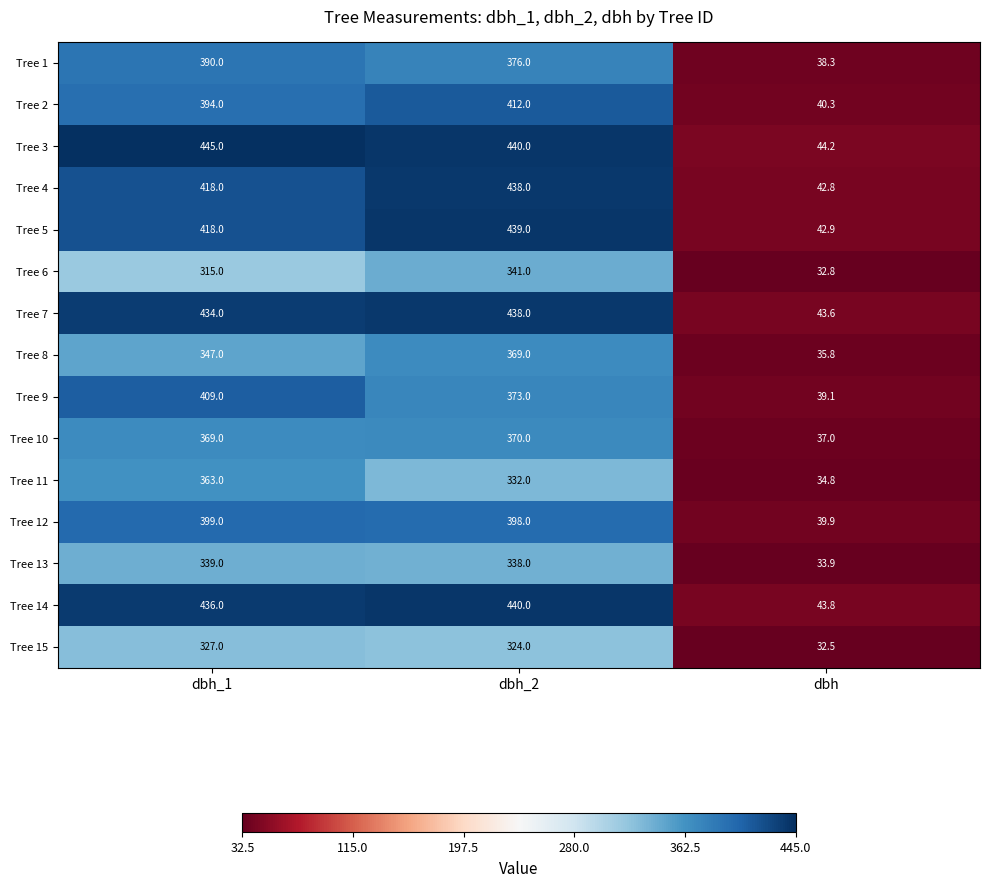

Which series has the largest range (max minus min)?

Tree 3